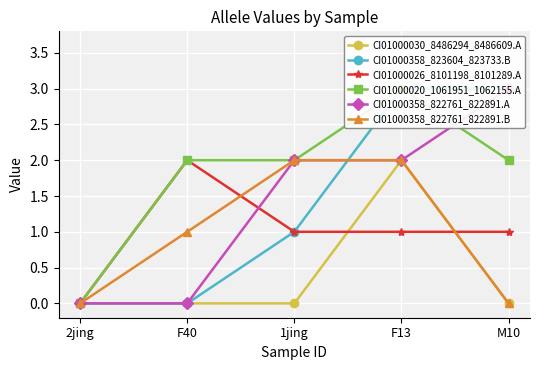

True or false: CI01000026_8101198_8101289.A and CI01000358_822761_822891.B intersect in this chart.

True